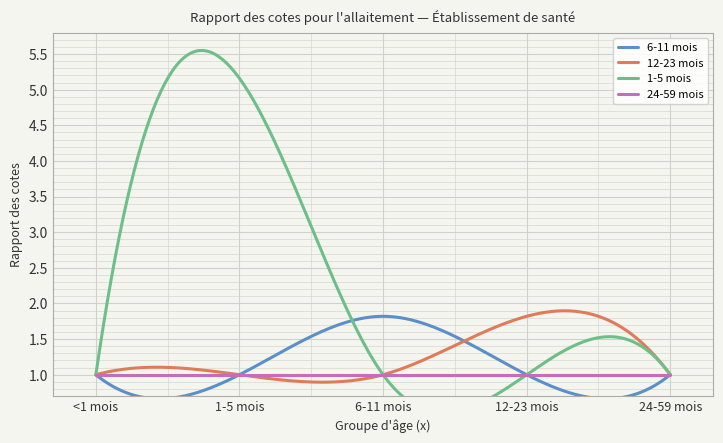

Which series has the largest total across all categories?

1-5 mois